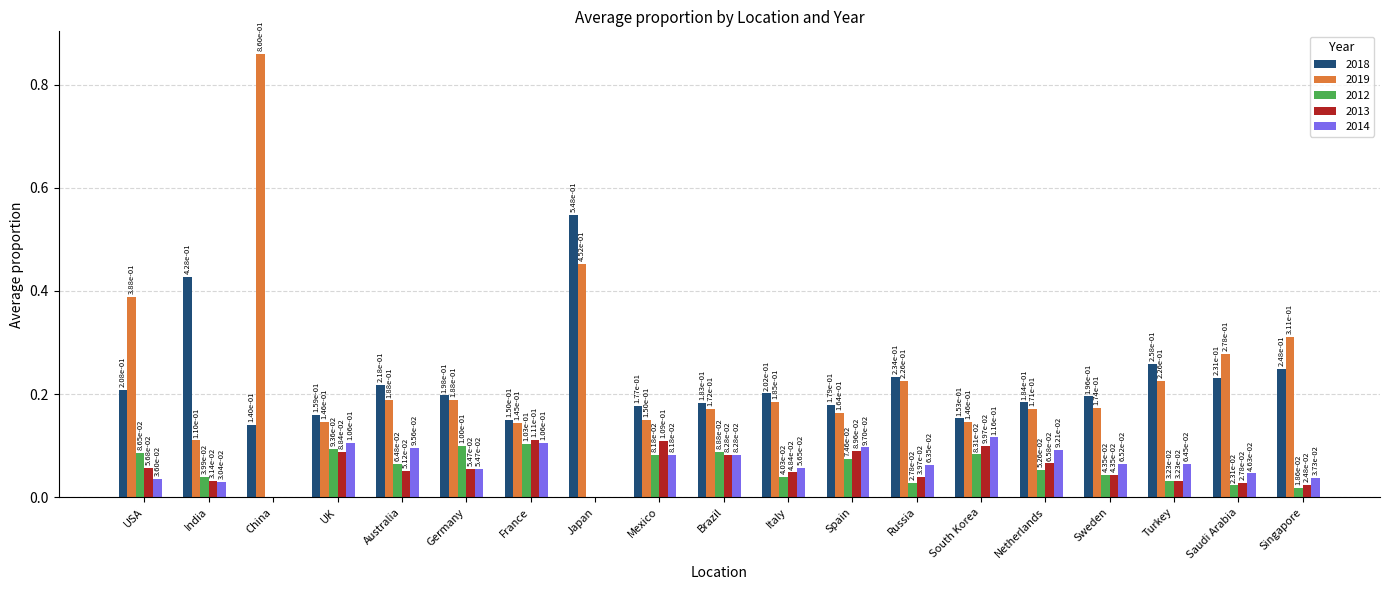

The 2019 series shows 0.1 at Mexico. True or false?

True